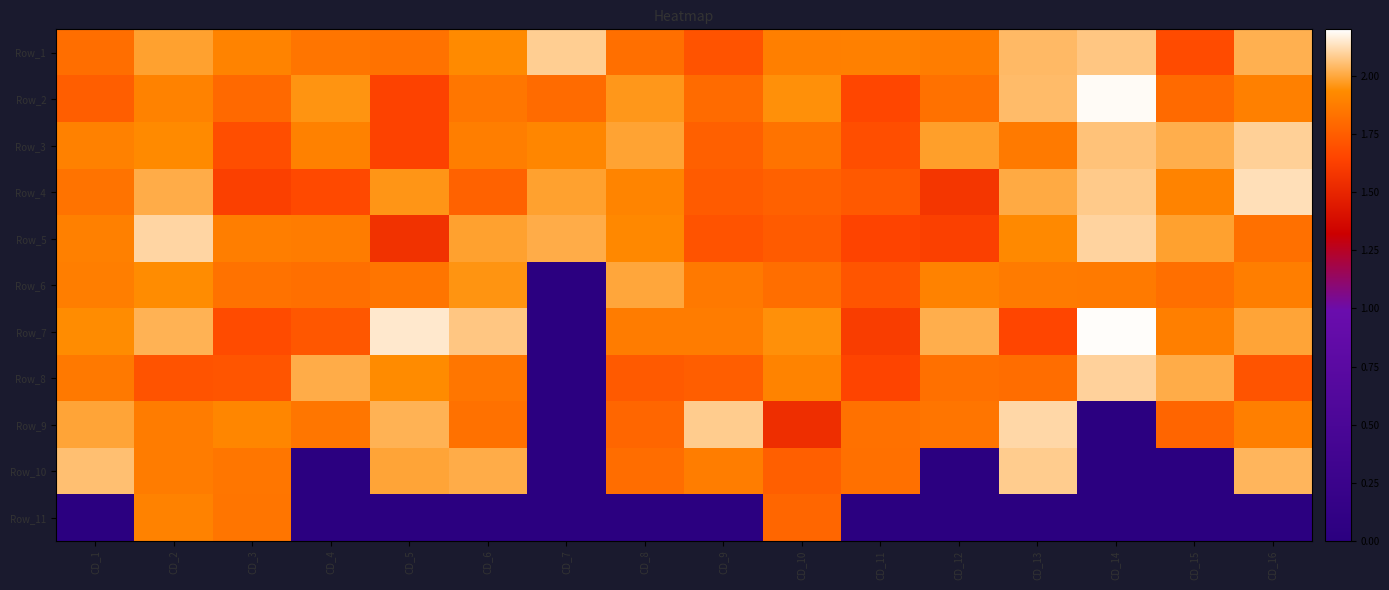

Reading left to right, list all the values displayed in this chart.

Row_1: CD_1=1.8	CD_2=2.0	CD_3=1.9	CD_4=1.8	CD_5=1.8	CD_6=1.9	CD_7=2.1	CD_8=1.8	CD_9=1.7	CD_10=1.9	CD_11=1.9	CD_12=1.9	CD_13=2.0	CD_14=2.1	CD_15=1.7	CD_16=2.0
Row_2: CD_1=1.7	CD_2=1.9	CD_3=1.8	CD_4=2.0	CD_5=1.6	CD_6=1.9	CD_7=1.8	CD_8=2.0	CD_9=1.8	CD_10=1.9	CD_11=1.7	CD_12=1.8	CD_13=2.0	CD_14=2.2	CD_15=1.8	CD_16=1.9
Row_3: CD_1=1.9	CD_2=1.9	CD_3=1.7	CD_4=1.9	CD_5=1.6	CD_6=1.9	CD_7=1.9	CD_8=2.0	CD_9=1.8	CD_10=1.8	CD_11=1.7	CD_12=2.0	CD_13=1.9	CD_14=2.1	CD_15=2.0	CD_16=2.1
Row_4: CD_1=1.8	CD_2=2.0	CD_3=1.6	CD_4=1.7	CD_5=2.0	CD_6=1.8	CD_7=2.0	CD_8=1.9	CD_9=1.7	CD_10=1.8	CD_11=1.7	CD_12=1.6	CD_13=2.0	CD_14=2.1	CD_15=1.9	CD_16=2.1
Row_5: CD_1=1.9	CD_2=2.1	CD_3=1.9	CD_4=1.9	CD_5=1.6	CD_6=2.0	CD_7=2.0	CD_8=1.9	CD_9=1.7	CD_10=1.7	CD_11=1.6	CD_12=1.6	CD_13=1.9	CD_14=2.1	CD_15=2.0	CD_16=1.8
Row_6: CD_1=1.9	CD_2=1.9	CD_3=1.8	CD_4=1.8	CD_5=1.8	CD_6=2.0	CD_7=0.0	CD_8=2.0	CD_9=1.9	CD_10=1.8	CD_11=1.7	CD_12=1.9	CD_13=1.9	CD_14=1.9	CD_15=1.8	CD_16=1.9
Row_7: CD_1=1.9	CD_2=2.0	CD_3=1.7	CD_4=1.7	CD_5=2.1	CD_6=2.1	CD_7=0.0	CD_8=1.9	CD_9=1.9	CD_10=1.9	CD_11=1.6	CD_12=2.0	CD_13=1.7	CD_14=2.2	CD_15=1.9	CD_16=2.0
Row_8: CD_1=1.9	CD_2=1.7	CD_3=1.7	CD_4=2.0	CD_5=1.9	CD_6=1.8	CD_7=0.0	CD_8=1.7	CD_9=1.7	CD_10=1.9	CD_11=1.6	CD_12=1.8	CD_13=1.8	CD_14=2.1	CD_15=2.0	CD_16=1.7
Row_9: CD_1=2.0	CD_2=1.9	CD_3=1.9	CD_4=1.9	CD_5=2.0	CD_6=1.8	CD_7=0.0	CD_8=1.8	CD_9=2.1	CD_10=1.5	CD_11=1.8	CD_12=1.8	CD_13=2.1	CD_14=0.0	CD_15=1.8	CD_16=1.9
Row_10: CD_1=2.1	CD_2=1.9	CD_3=1.8	CD_4=0.0	CD_5=2.0	CD_6=2.0	CD_7=0.0	CD_8=1.8	CD_9=1.9	CD_10=1.8	CD_11=1.8	CD_12=0.0	CD_13=2.1	CD_14=0.0	CD_15=0.0	CD_16=2.0
Row_11: CD_1=0.0	CD_2=1.9	CD_3=1.8	CD_4=0.0	CD_5=0.0	CD_6=0.0	CD_7=0.0	CD_8=0.0	CD_9=0.0	CD_10=1.8	CD_11=0.0	CD_12=0.0	CD_13=0.0	CD_14=0.0	CD_15=0.0	CD_16=0.0